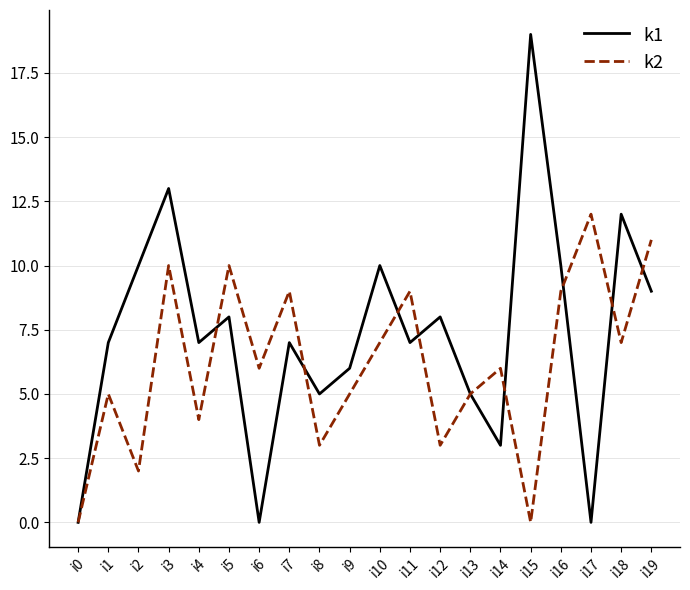

Rank the series at i1 from highest to lowest value.

k1, k2